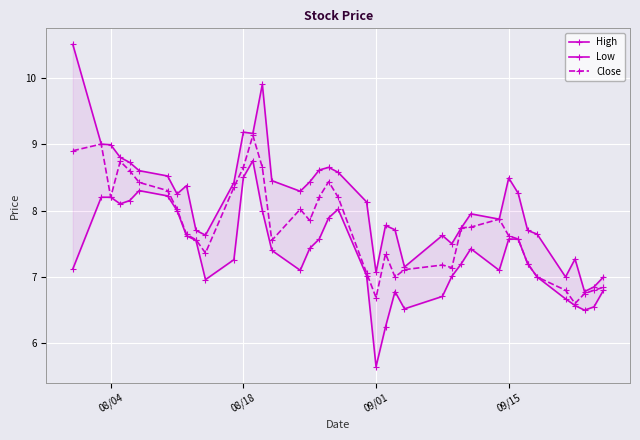

What is the lowest value of the High series?

6.8